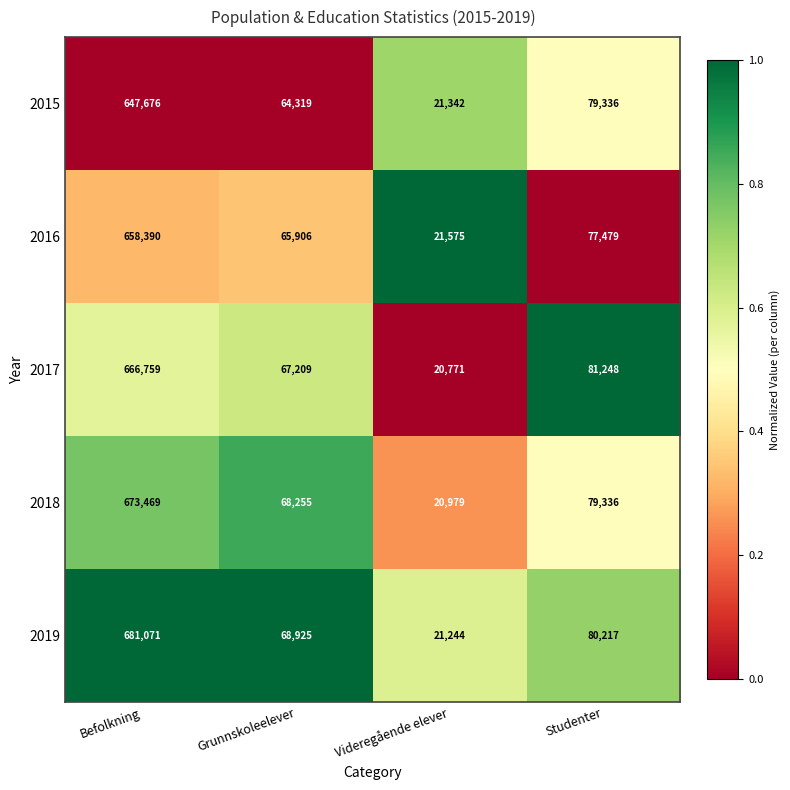

At which category is the sum across all series the highest?

Befolkning